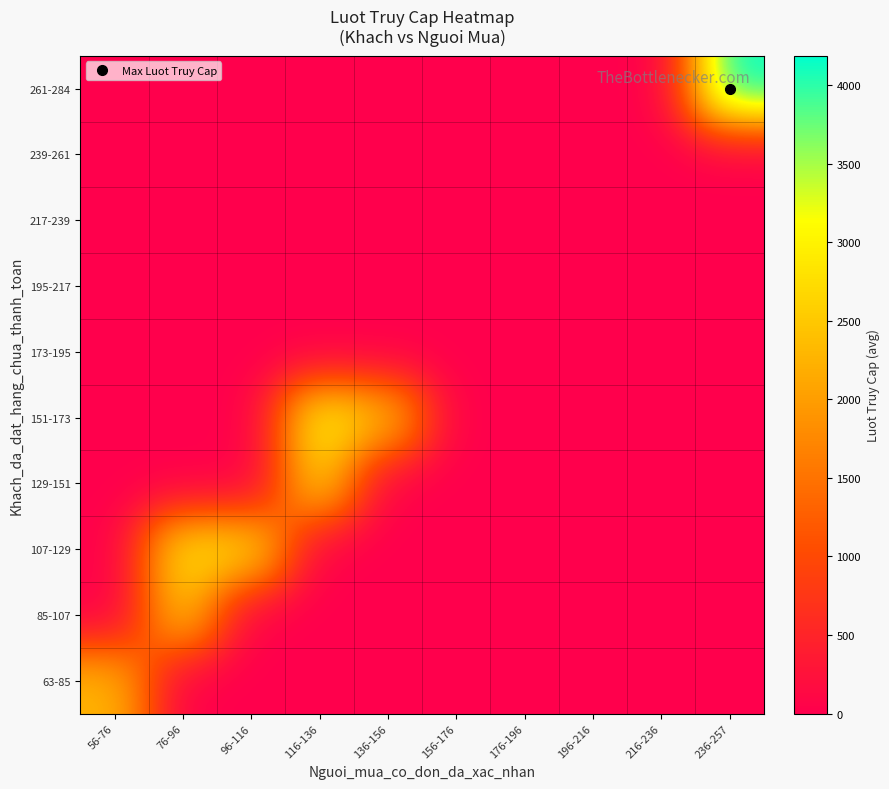

At how many categories does at least one series exceed 2333?

5